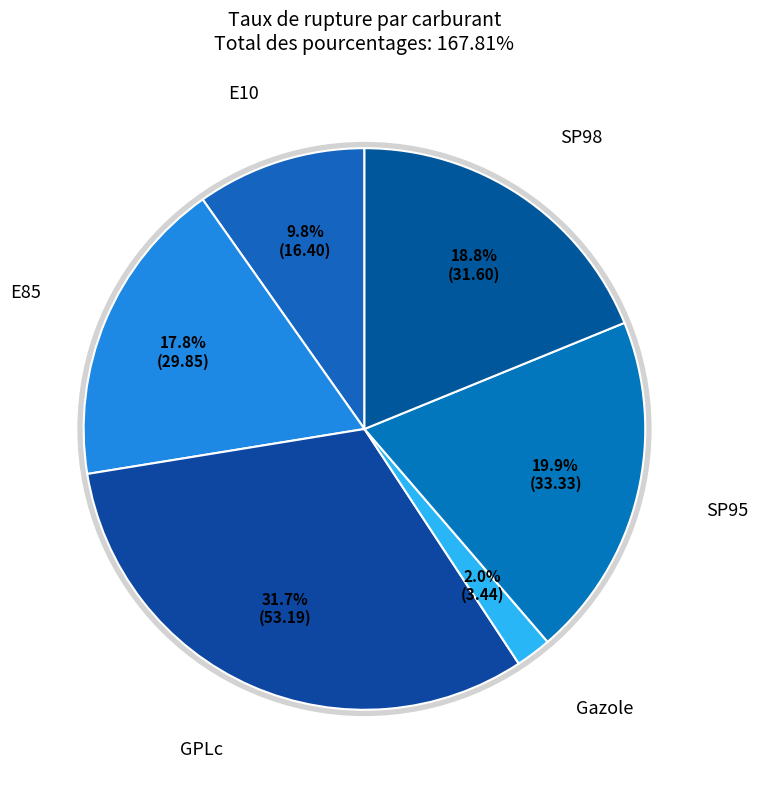

To the nearest percent, what is the difference between the Gazole and SP98 slice percentages?

17%